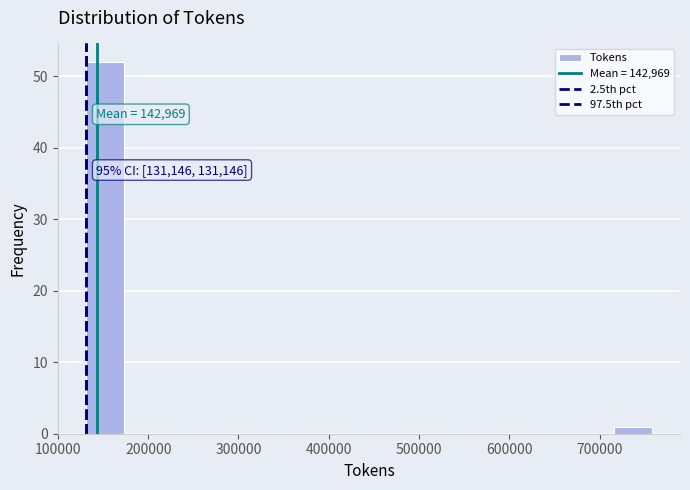

Over which range of the x-axis is the bar tallest?

130000 to 170000